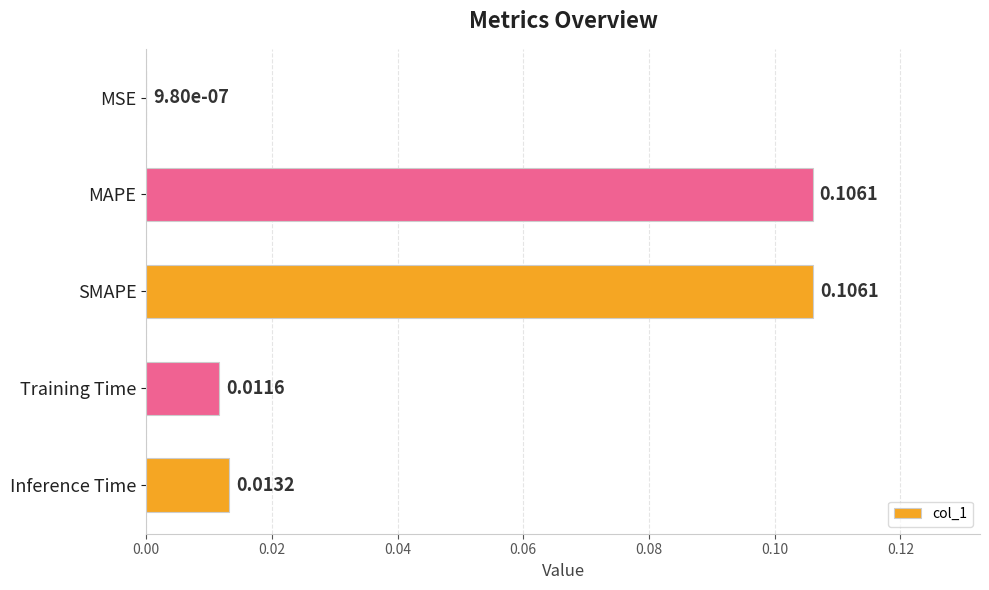

Which has a higher value, SMAPE or Inference Time?

SMAPE